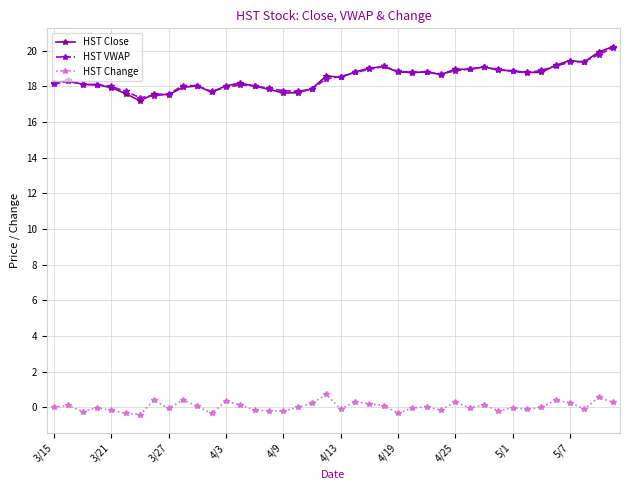

True or false: HST Change and HST Close intersect in this chart.

False